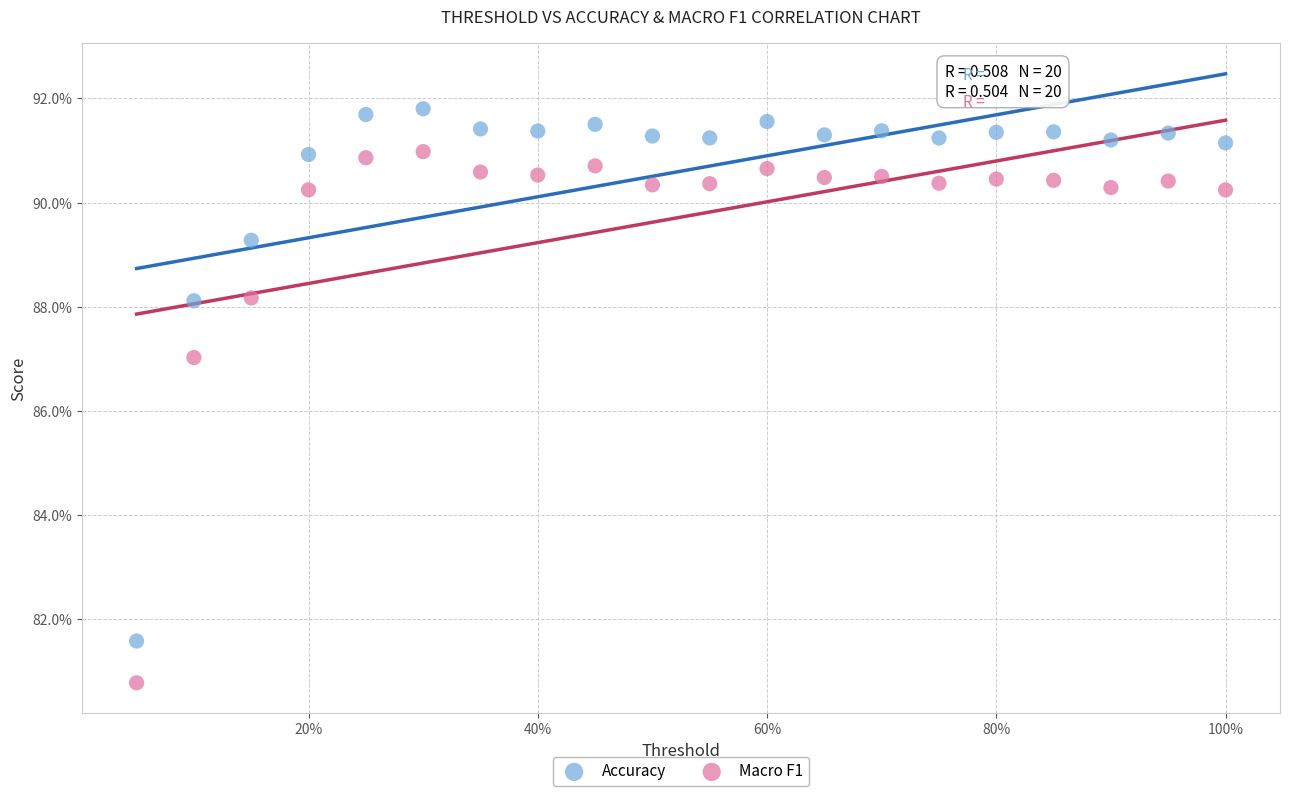

Which series contains the highest Y value?

Accuracy